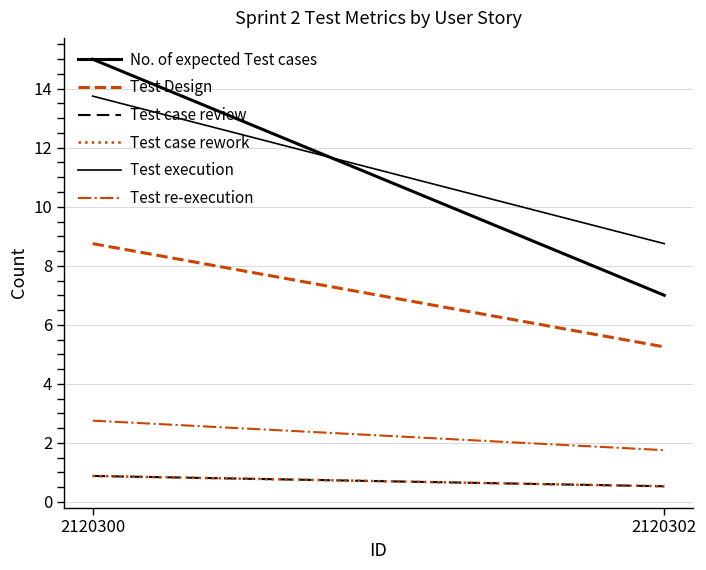

Reading right to left, list all the values displayed in this chart.

No. of expected Test cases: 2120302=7.0	2120300=15.0
Test Design: 2120302=5.2	2120300=8.8
Test case review: 2120302=0.5	2120300=0.9
Test case rework: 2120302=0.5	2120300=0.9
Test execution: 2120302=8.8	2120300=13.8
Test re-execution: 2120302=1.8	2120300=2.8